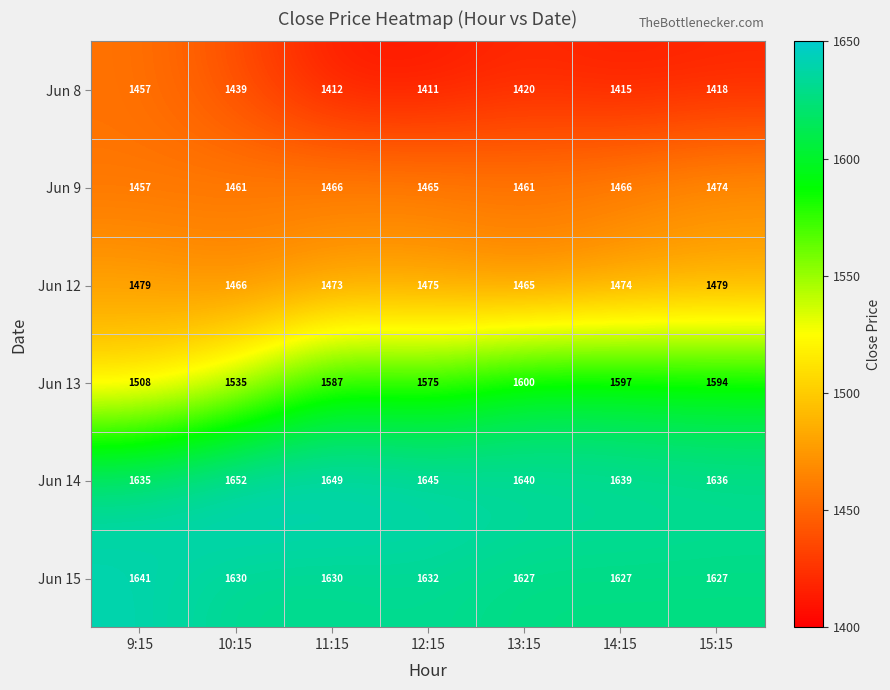

Rank the series by their maximum value, from highest to lowest.

Jun 14, Jun 15, Jun 13, Jun 12, Jun 9, Jun 8